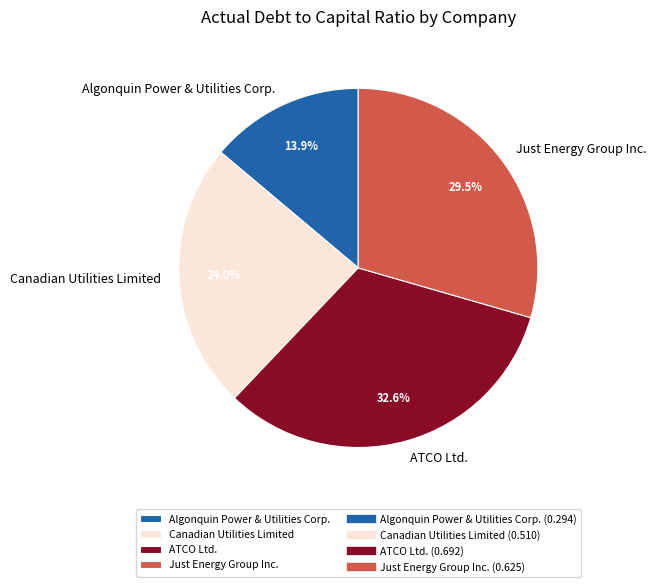

Which has a higher value, Canadian Utilities Limited or ATCO Ltd.?

ATCO Ltd.